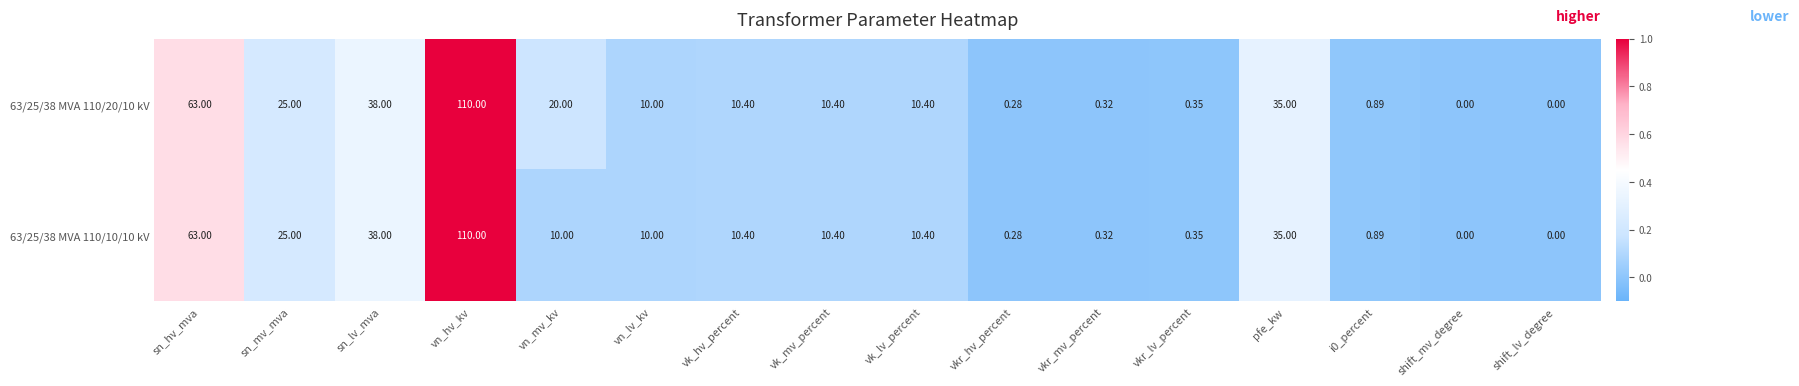

At which category is the sum across all series the highest?

vn_hv_kv